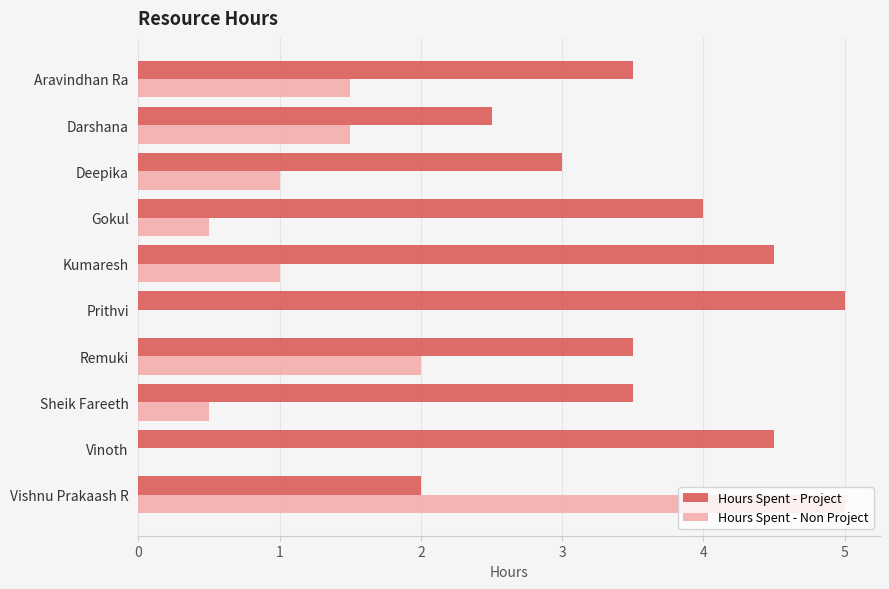

Which series changed the most between Aravindhan Ra and Sheik Fareeth?

Hours Spent - Non Project